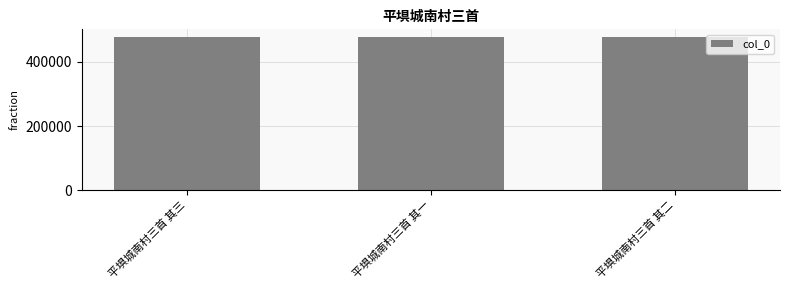

What is the ratio of the value at 平埧城南村三首 其一 to the value at 平埧城南村三首 其三?

1.0